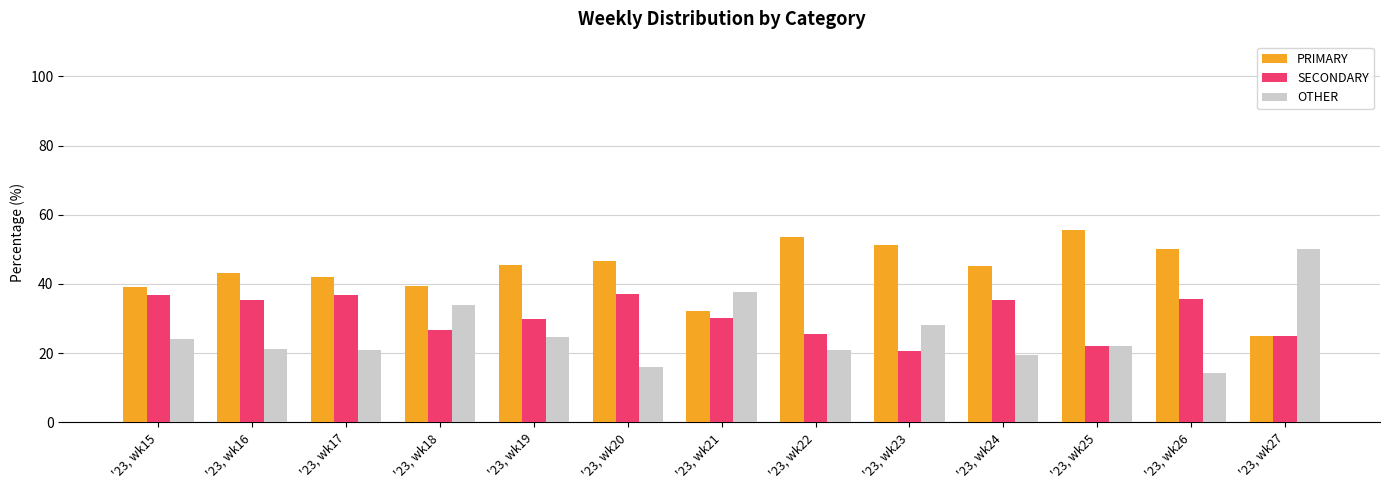

Rank the series by their average value, from lowest to highest.

OTHER, SECONDARY, PRIMARY